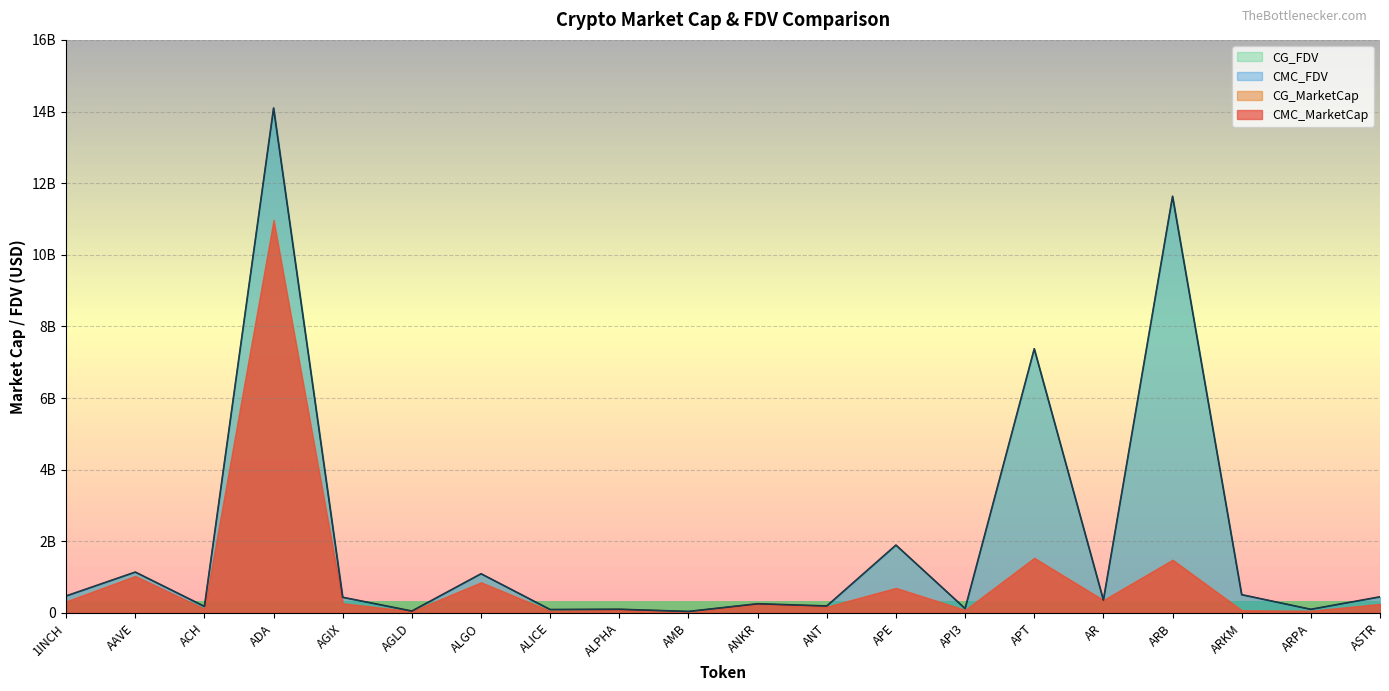

What is the total value across all series at ALGO?

2189911354.6